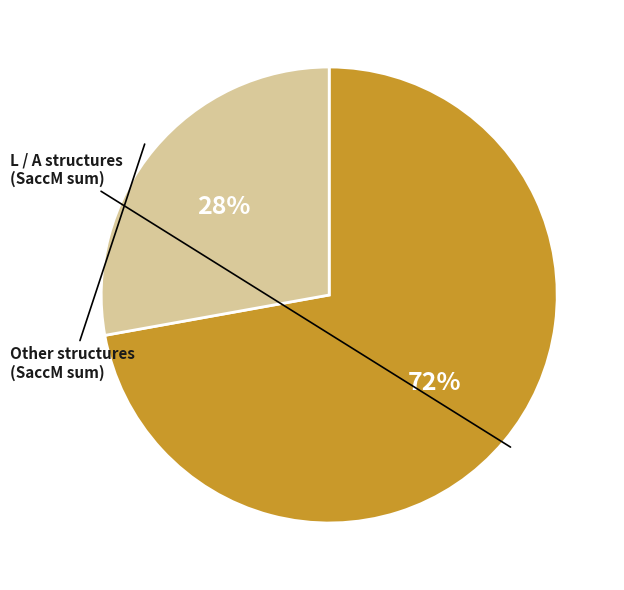

To the nearest percent, what is the difference between the largest and smallest slice percentages?

44%